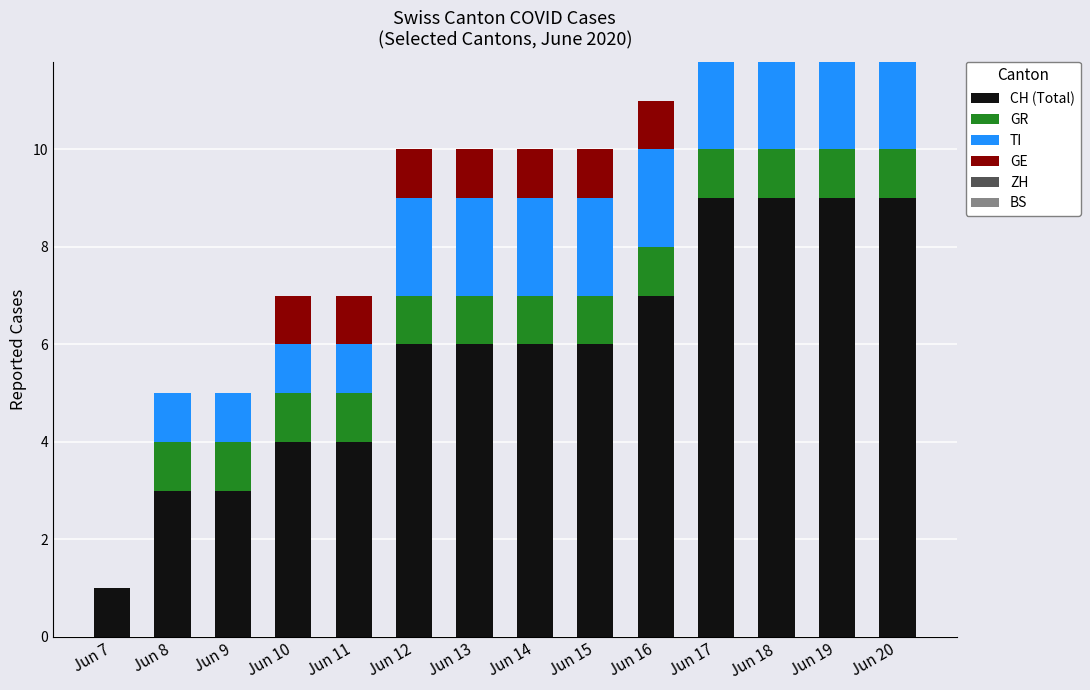

Which label corresponds to the largest value in the chart?

Jun 17